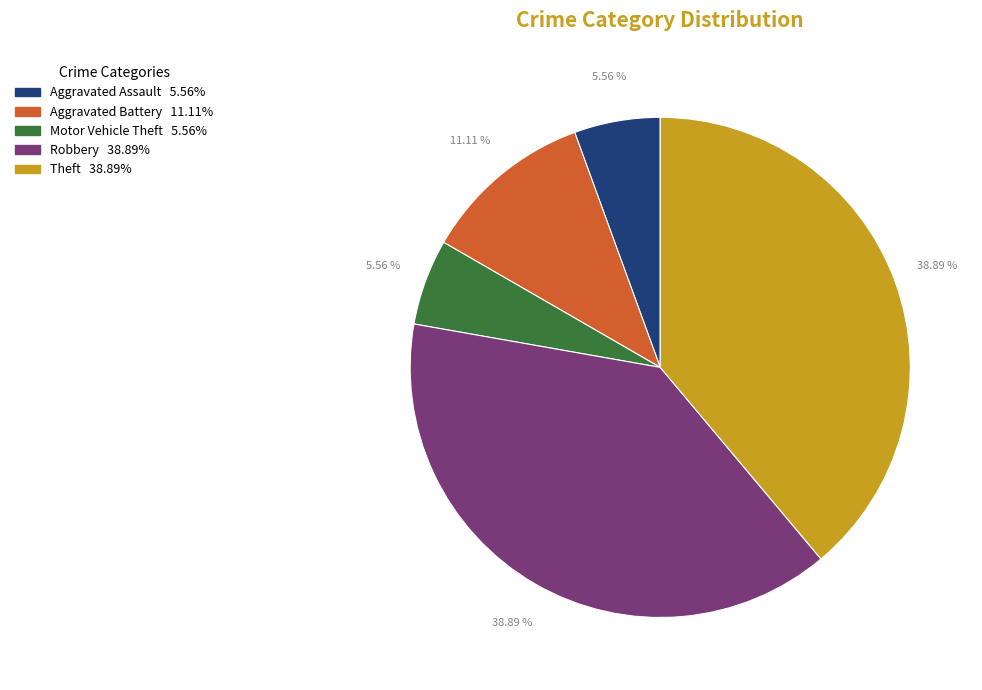

Does any single category account for the majority?

No